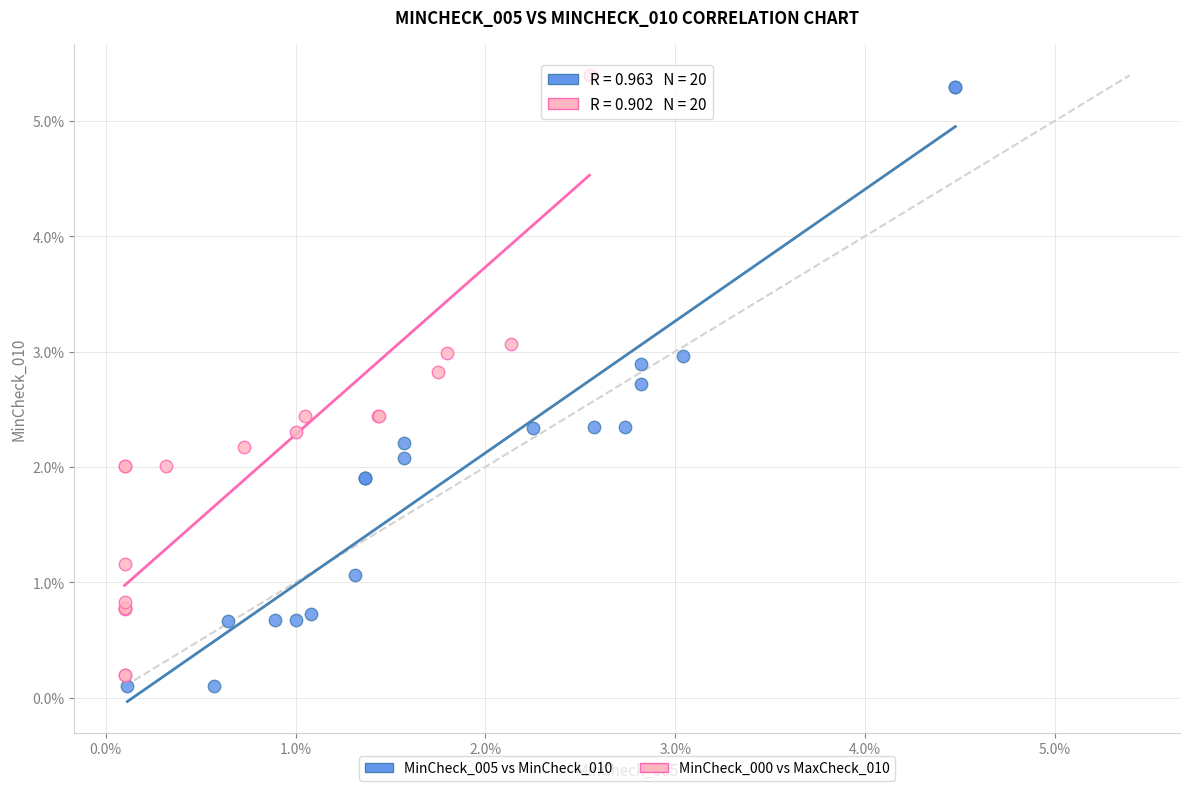

Which series reaches the maximum Y coordinate?

MinCheck_000 vs MaxCheck_010